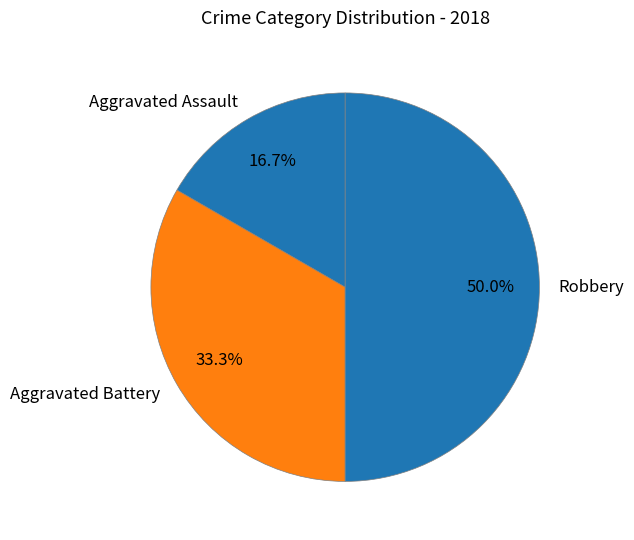

To the nearest percent, what is the difference between the Aggravated Battery and Robbery slice percentages?

17%